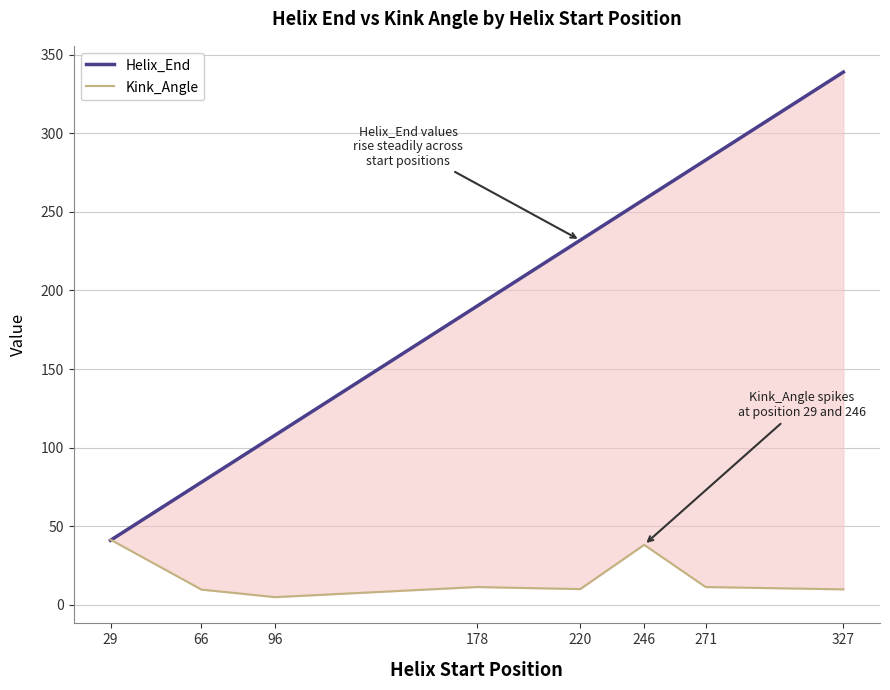

Is it true that Kink_Angle equals 11.3 at 178?

True